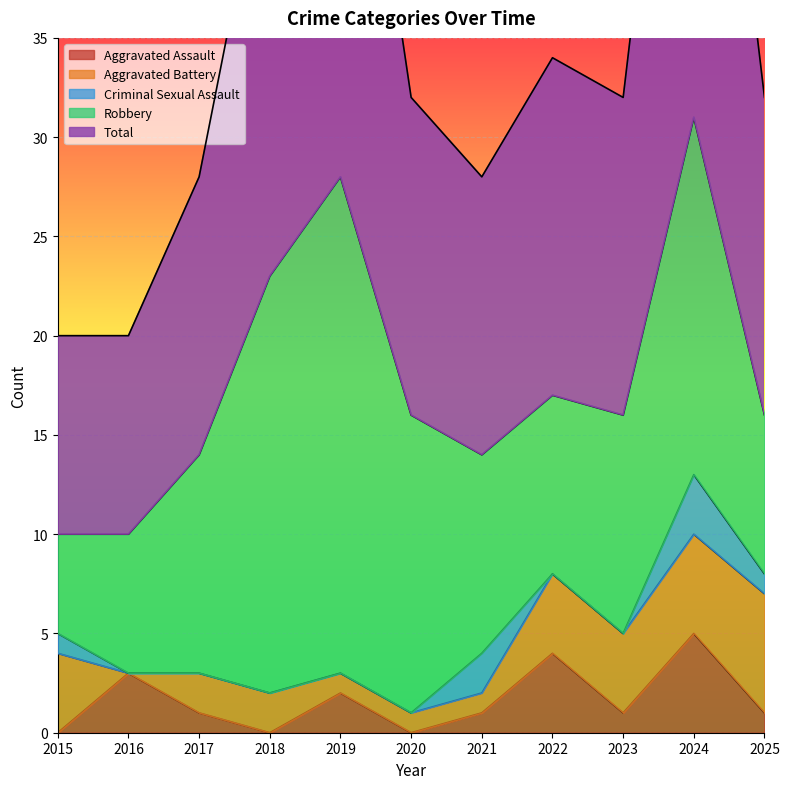

What are all the series names shown in the legend?

Aggravated Assault, Aggravated Battery, Criminal Sexual Assault, Robbery, Total